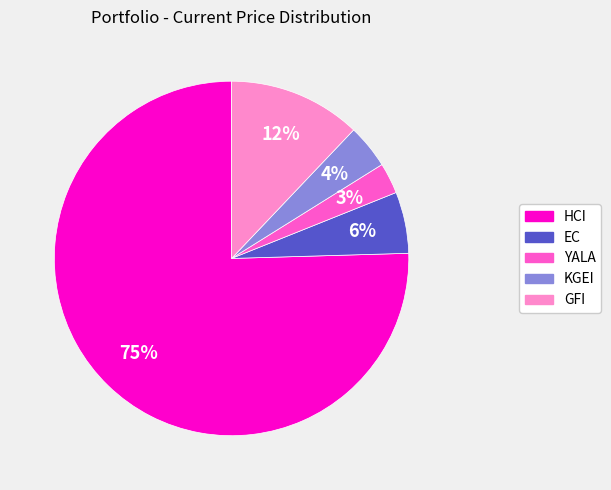

Is there any slice that represents more than half of the pie?

Yes